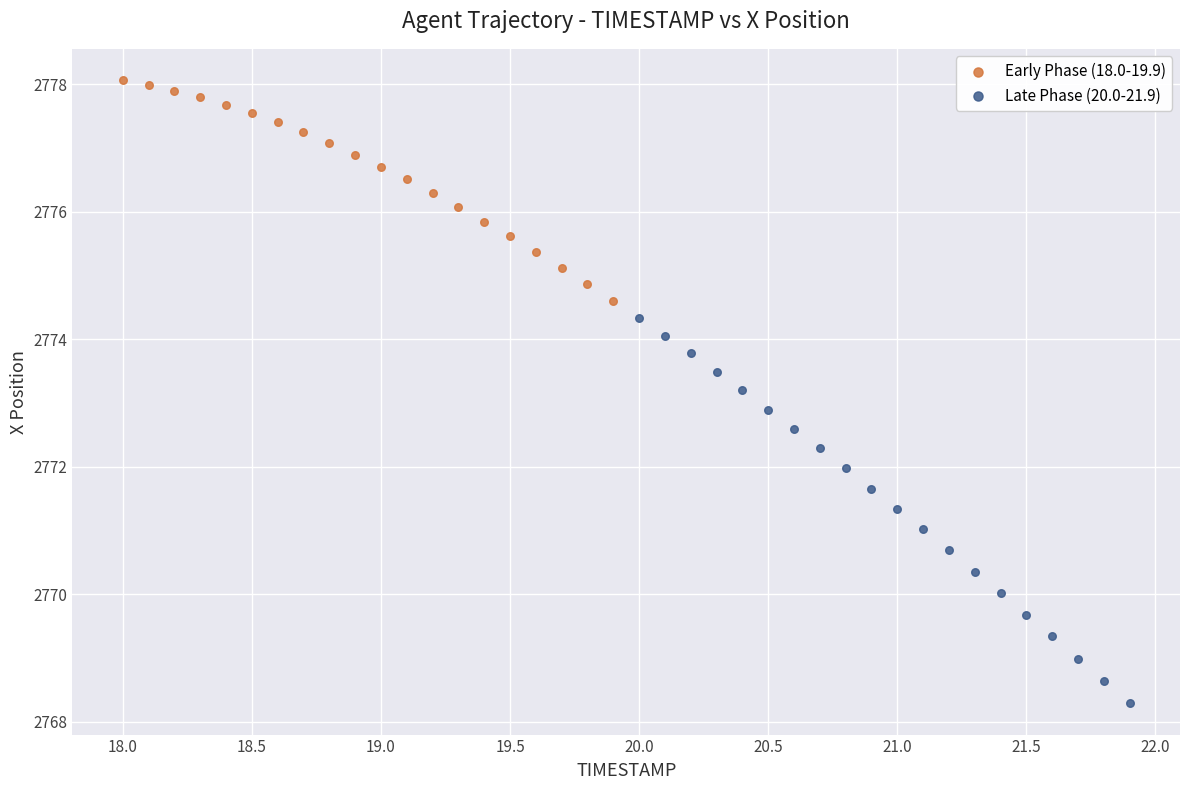

Which series contains the lowest Y value?

Late Phase (20.0-21.9)